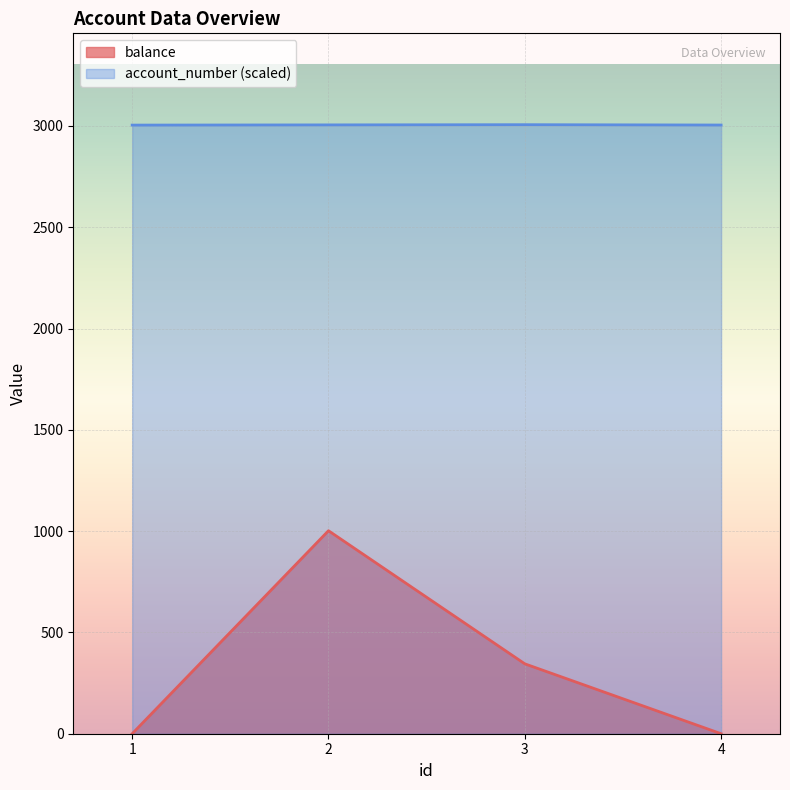

Which series changed the most between 1 and 4?

account_number